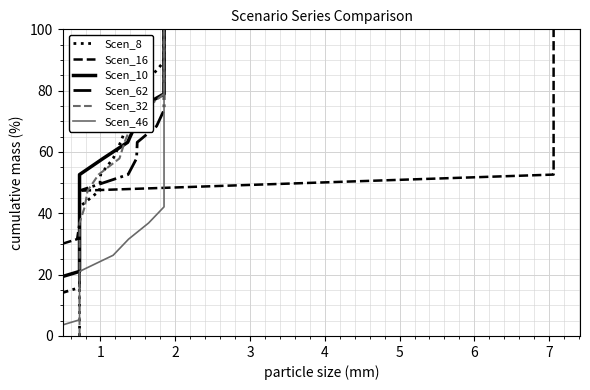

What is the highest value of the Scen_10 series?

100.0